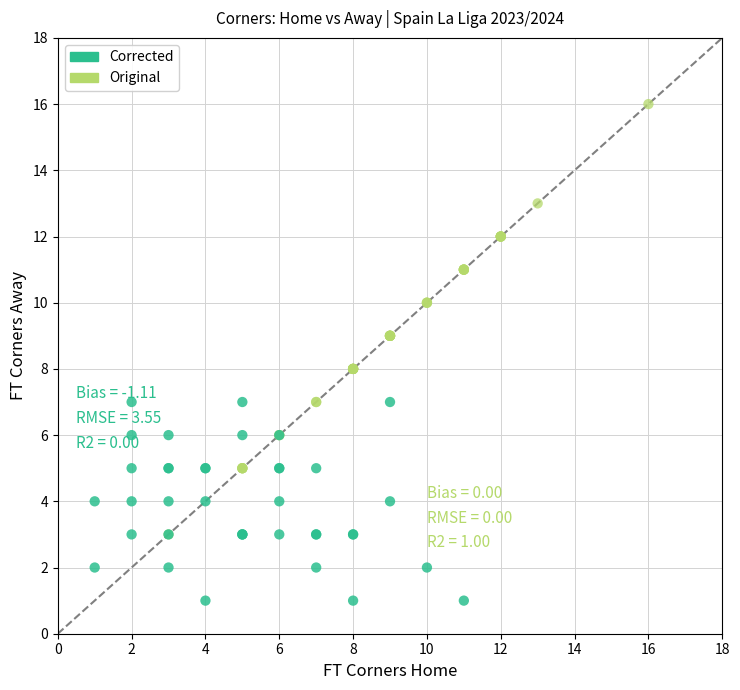

Which series has the widest spread of Y values?

Original